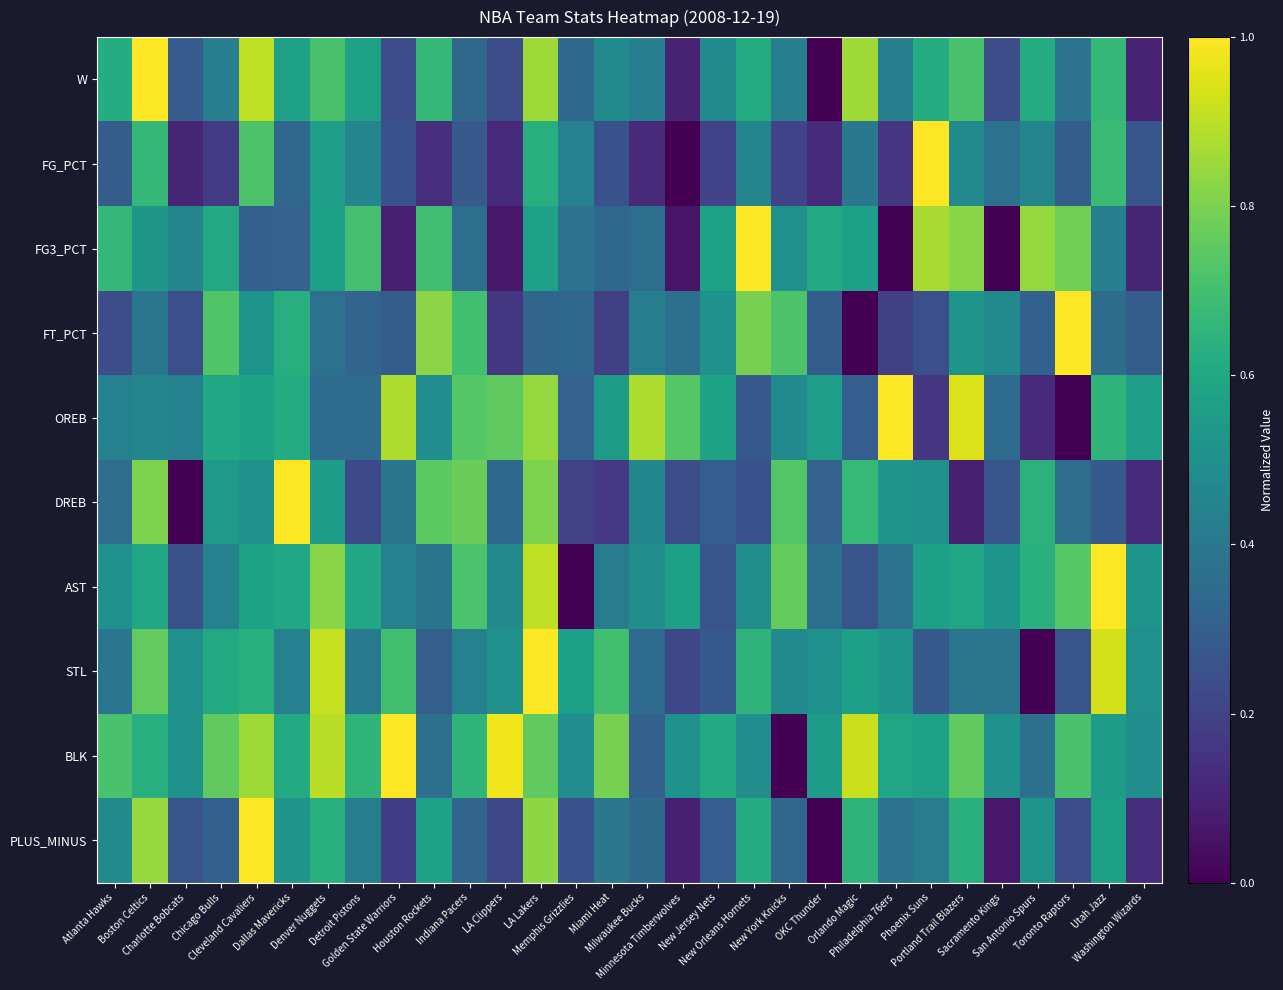

Reading left to right, list all the values displayed in this chart.

W: Atlanta Hawks=0.6	Boston Celtics=1.0	Charlotte Bobcats=0.3	Chicago Bulls=0.4	Cleveland Cavaliers=0.9	Dallas Mavericks=0.6	Denver Nuggets=0.7	Detroit Pistons=0.6	Golden State Warriors=0.2	Houston Rockets=0.7	Indiana Pacers=0.3	LA Clippers=0.2	LA Lakers=0.9	Memphis Grizzlies=0.3	Miami Heat=0.5	Milwaukee Bucks=0.4	Minnesota Timberwolves=0.1	New Jersey Nets=0.5	New Orleans Hornets=0.6	New York Knicks=0.4	OKC Thunder=0.0	Orlando Magic=0.9	Philadelphia 76ers=0.4	Phoenix Suns=0.6	Portland Trail Blazers=0.7	Sacramento Kings=0.2	San Antonio Spurs=0.6	Toronto Raptors=0.4	Utah Jazz=0.7	Washington Wizards=0.1
FG_PCT: Atlanta Hawks=0.3	Boston Celtics=0.7	Charlotte Bobcats=0.1	Chicago Bulls=0.2	Cleveland Cavaliers=0.7	Dallas Mavericks=0.3	Denver Nuggets=0.6	Detroit Pistons=0.5	Golden State Warriors=0.3	Houston Rockets=0.1	Indiana Pacers=0.3	LA Clippers=0.1	LA Lakers=0.6	Memphis Grizzlies=0.4	Miami Heat=0.3	Milwaukee Bucks=0.1	Minnesota Timberwolves=0.0	New Jersey Nets=0.2	New Orleans Hornets=0.5	New York Knicks=0.2	OKC Thunder=0.1	Orlando Magic=0.4	Philadelphia 76ers=0.2	Phoenix Suns=1.0	Portland Trail Blazers=0.5	Sacramento Kings=0.4	San Antonio Spurs=0.5	Toronto Raptors=0.3	Utah Jazz=0.7	Washington Wizards=0.3
FG3_PCT: Atlanta Hawks=0.7	Boston Celtics=0.5	Charlotte Bobcats=0.5	Chicago Bulls=0.6	Cleveland Cavaliers=0.3	Dallas Mavericks=0.3	Denver Nuggets=0.6	Detroit Pistons=0.7	Golden State Warriors=0.1	Houston Rockets=0.7	Indiana Pacers=0.4	LA Clippers=0.1	LA Lakers=0.6	Memphis Grizzlies=0.4	Miami Heat=0.3	Milwaukee Bucks=0.4	Minnesota Timberwolves=0.1	New Jersey Nets=0.6	New Orleans Hornets=1.0	New York Knicks=0.5	OKC Thunder=0.6	Orlando Magic=0.6	Philadelphia 76ers=0.0	Phoenix Suns=0.9	Portland Trail Blazers=0.8	Sacramento Kings=0.0	San Antonio Spurs=0.8	Toronto Raptors=0.8	Utah Jazz=0.4	Washington Wizards=0.1
FT_PCT: Atlanta Hawks=0.2	Boston Celtics=0.4	Charlotte Bobcats=0.2	Chicago Bulls=0.7	Cleveland Cavaliers=0.5	Dallas Mavericks=0.6	Denver Nuggets=0.4	Detroit Pistons=0.3	Golden State Warriors=0.3	Houston Rockets=0.8	Indiana Pacers=0.7	LA Clippers=0.2	LA Lakers=0.3	Memphis Grizzlies=0.3	Miami Heat=0.2	Milwaukee Bucks=0.4	Minnesota Timberwolves=0.4	New Jersey Nets=0.5	New Orleans Hornets=0.8	New York Knicks=0.7	OKC Thunder=0.3	Orlando Magic=0.0	Philadelphia 76ers=0.2	Phoenix Suns=0.2	Portland Trail Blazers=0.5	Sacramento Kings=0.5	San Antonio Spurs=0.3	Toronto Raptors=1.0	Utah Jazz=0.4	Washington Wizards=0.3
OREB: Atlanta Hawks=0.4	Boston Celtics=0.5	Charlotte Bobcats=0.4	Chicago Bulls=0.6	Cleveland Cavaliers=0.6	Dallas Mavericks=0.6	Denver Nuggets=0.4	Detroit Pistons=0.4	Golden State Warriors=0.9	Houston Rockets=0.5	Indiana Pacers=0.7	LA Clippers=0.8	LA Lakers=0.8	Memphis Grizzlies=0.3	Miami Heat=0.5	Milwaukee Bucks=0.9	Minnesota Timberwolves=0.7	New Jersey Nets=0.6	New Orleans Hornets=0.3	New York Knicks=0.5	OKC Thunder=0.6	Orlando Magic=0.3	Philadelphia 76ers=1.0	Phoenix Suns=0.2	Portland Trail Blazers=0.9	Sacramento Kings=0.4	San Antonio Spurs=0.1	Toronto Raptors=0.0	Utah Jazz=0.6	Washington Wizards=0.6
DREB: Atlanta Hawks=0.4	Boston Celtics=0.8	Charlotte Bobcats=0.0	Chicago Bulls=0.5	Cleveland Cavaliers=0.5	Dallas Mavericks=1.0	Denver Nuggets=0.6	Detroit Pistons=0.2	Golden State Warriors=0.4	Houston Rockets=0.7	Indiana Pacers=0.8	LA Clippers=0.3	LA Lakers=0.8	Memphis Grizzlies=0.2	Miami Heat=0.2	Milwaukee Bucks=0.5	Minnesota Timberwolves=0.2	New Jersey Nets=0.3	New Orleans Hornets=0.3	New York Knicks=0.7	OKC Thunder=0.3	Orlando Magic=0.7	Philadelphia 76ers=0.5	Phoenix Suns=0.5	Portland Trail Blazers=0.1	Sacramento Kings=0.3	San Antonio Spurs=0.6	Toronto Raptors=0.4	Utah Jazz=0.3	Washington Wizards=0.1
AST: Atlanta Hawks=0.5	Boston Celtics=0.6	Charlotte Bobcats=0.2	Chicago Bulls=0.4	Cleveland Cavaliers=0.6	Dallas Mavericks=0.6	Denver Nuggets=0.8	Detroit Pistons=0.6	Golden State Warriors=0.4	Houston Rockets=0.4	Indiana Pacers=0.7	LA Clippers=0.5	LA Lakers=0.9	Memphis Grizzlies=0.0	Miami Heat=0.4	Milwaukee Bucks=0.5	Minnesota Timberwolves=0.6	New Jersey Nets=0.3	New Orleans Hornets=0.5	New York Knicks=0.8	OKC Thunder=0.4	Orlando Magic=0.3	Philadelphia 76ers=0.4	Phoenix Suns=0.6	Portland Trail Blazers=0.6	Sacramento Kings=0.5	San Antonio Spurs=0.6	Toronto Raptors=0.7	Utah Jazz=1.0	Washington Wizards=0.5
STL: Atlanta Hawks=0.4	Boston Celtics=0.8	Charlotte Bobcats=0.5	Chicago Bulls=0.6	Cleveland Cavaliers=0.6	Dallas Mavericks=0.4	Denver Nuggets=0.9	Detroit Pistons=0.4	Golden State Warriors=0.7	Houston Rockets=0.3	Indiana Pacers=0.4	LA Clippers=0.5	LA Lakers=1.0	Memphis Grizzlies=0.6	Miami Heat=0.7	Milwaukee Bucks=0.3	Minnesota Timberwolves=0.2	New Jersey Nets=0.3	New Orleans Hornets=0.7	New York Knicks=0.5	OKC Thunder=0.5	Orlando Magic=0.6	Philadelphia 76ers=0.5	Phoenix Suns=0.3	Portland Trail Blazers=0.4	Sacramento Kings=0.4	San Antonio Spurs=0.0	Toronto Raptors=0.3	Utah Jazz=0.9	Washington Wizards=0.5
BLK: Atlanta Hawks=0.7	Boston Celtics=0.6	Charlotte Bobcats=0.5	Chicago Bulls=0.8	Cleveland Cavaliers=0.9	Dallas Mavericks=0.6	Denver Nuggets=0.9	Detroit Pistons=0.7	Golden State Warriors=1.0	Houston Rockets=0.4	Indiana Pacers=0.7	LA Clippers=1.0	LA Lakers=0.8	Memphis Grizzlies=0.5	Miami Heat=0.8	Milwaukee Bucks=0.3	Minnesota Timberwolves=0.5	New Jersey Nets=0.6	New Orleans Hornets=0.5	New York Knicks=0.0	OKC Thunder=0.6	Orlando Magic=0.9	Philadelphia 76ers=0.6	Phoenix Suns=0.6	Portland Trail Blazers=0.8	Sacramento Kings=0.5	San Antonio Spurs=0.4	Toronto Raptors=0.7	Utah Jazz=0.6	Washington Wizards=0.5
PLUS_MINUS: Atlanta Hawks=0.5	Boston Celtics=0.8	Charlotte Bobcats=0.3	Chicago Bulls=0.3	Cleveland Cavaliers=1.0	Dallas Mavericks=0.5	Denver Nuggets=0.6	Detroit Pistons=0.4	Golden State Warriors=0.2	Houston Rockets=0.6	Indiana Pacers=0.3	LA Clippers=0.2	LA Lakers=0.8	Memphis Grizzlies=0.3	Miami Heat=0.4	Milwaukee Bucks=0.3	Minnesota Timberwolves=0.1	New Jersey Nets=0.3	New Orleans Hornets=0.6	New York Knicks=0.3	OKC Thunder=0.0	Orlando Magic=0.7	Philadelphia 76ers=0.4	Phoenix Suns=0.4	Portland Trail Blazers=0.6	Sacramento Kings=0.1	San Antonio Spurs=0.5	Toronto Raptors=0.2	Utah Jazz=0.6	Washington Wizards=0.1